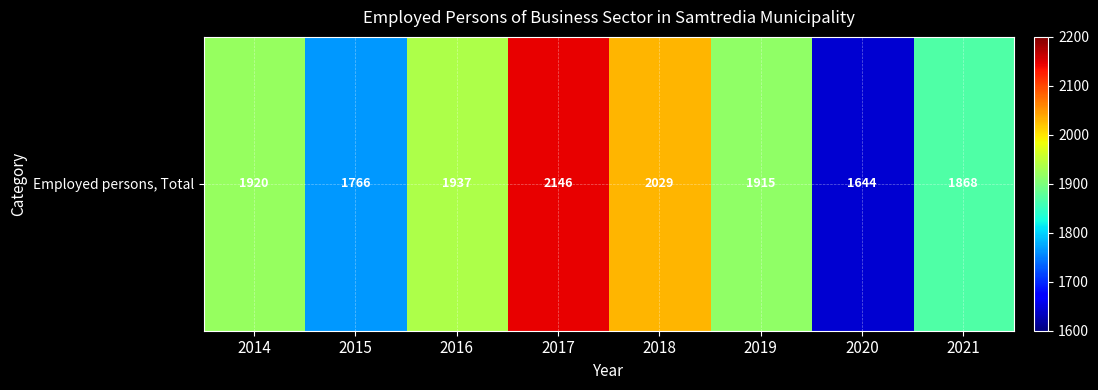

True or false: the data shows 839.8 at 2014.

False